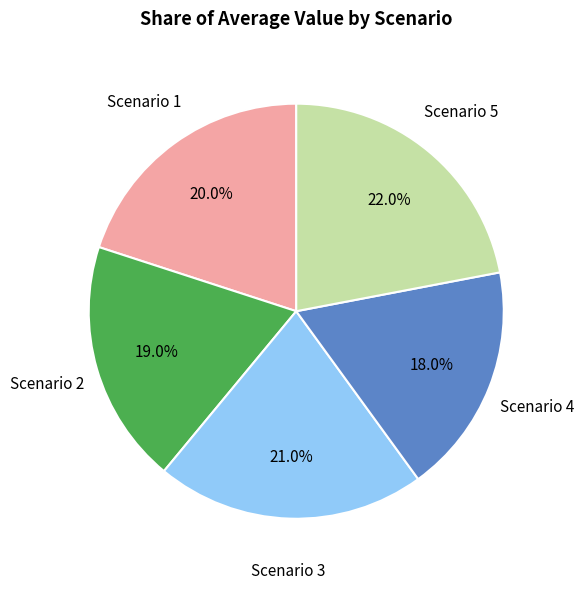

To the nearest percent, what is the difference between the largest and smallest slice percentages?

4%